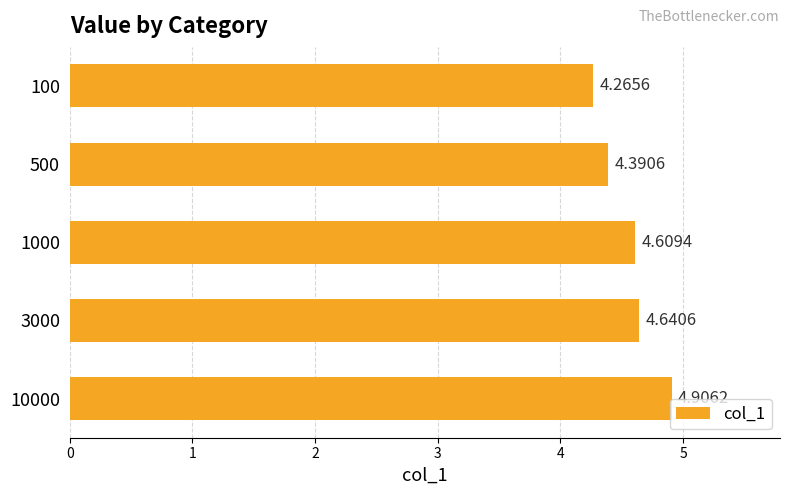

What is the difference between the maximum and minimum values?

0.6